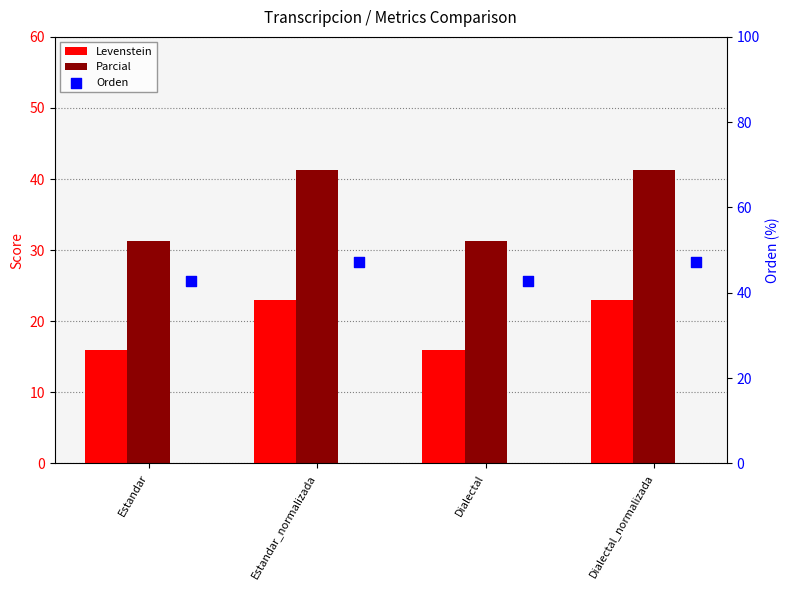

Is the value of Levenstein at Estandar_normalizada greater than the value of Orden at Estandar?

No